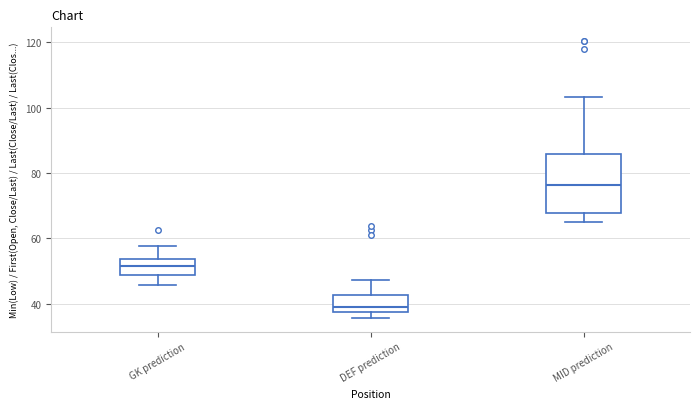

Which box is the tallest, from its lower edge to its upper edge?

MID prediction